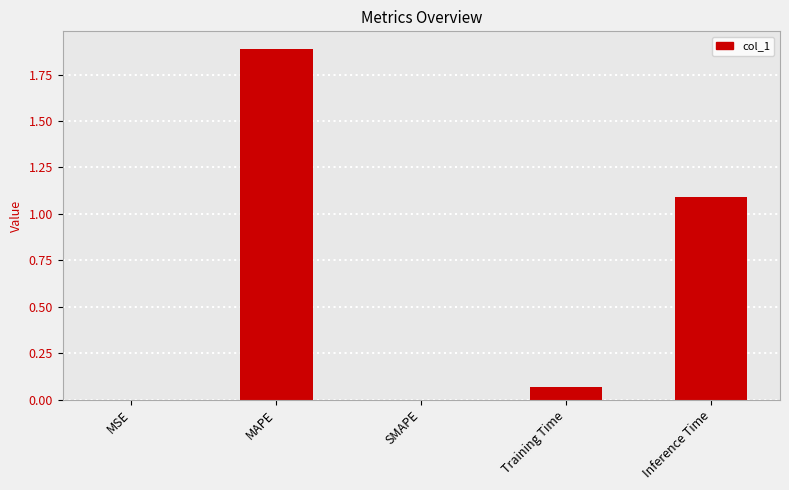

What is the sum of all values?

3.0